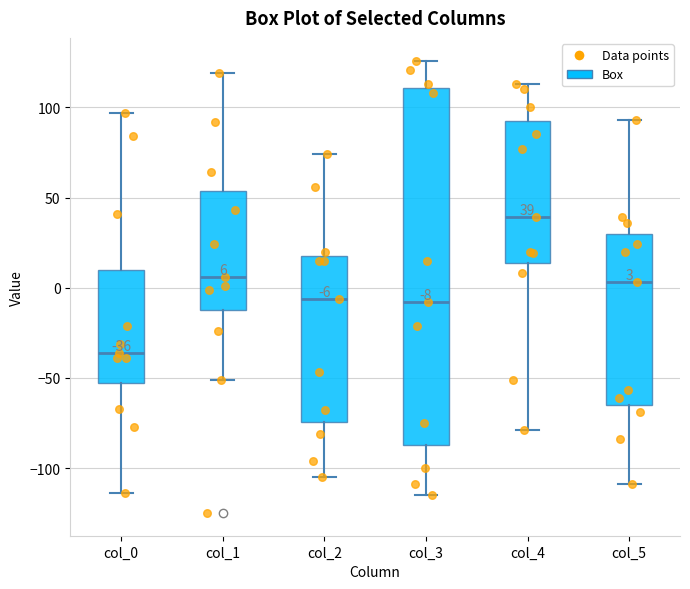

Comparing the boxes themselves (not the whiskers), which one is the tallest?

col_3